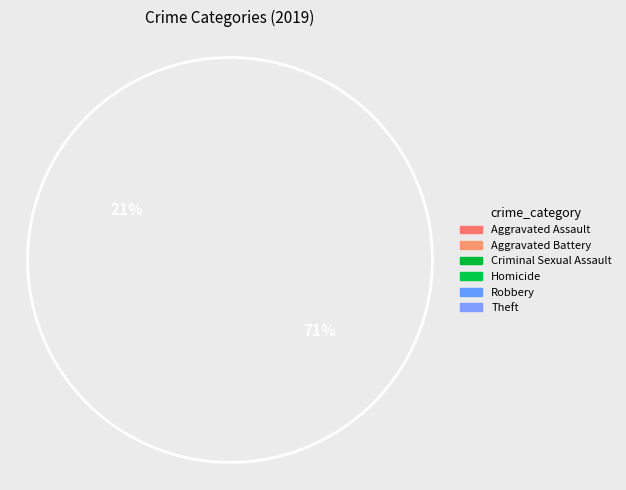

To the nearest percent, what is the average slice percentage?

17%